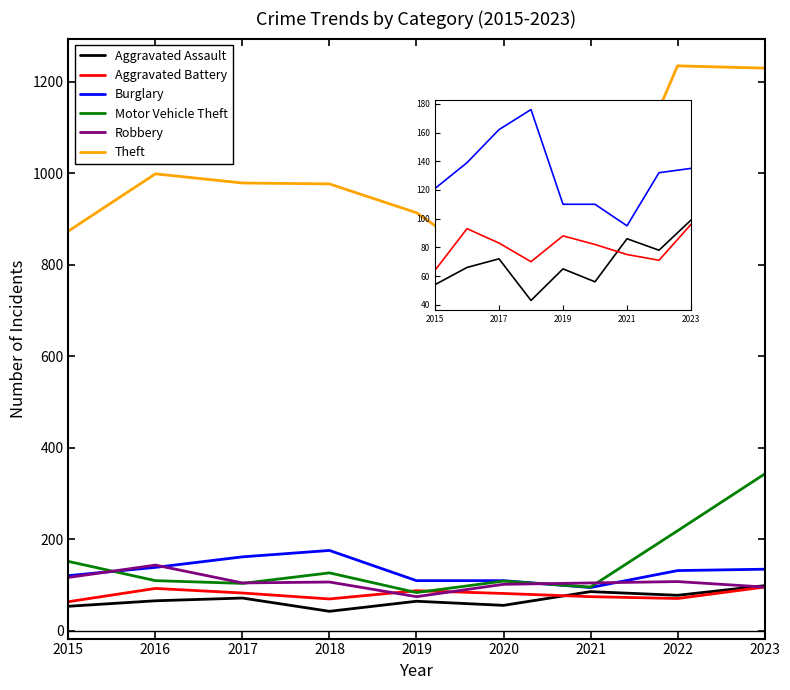

At 2021, list the series in order from largest to smallest.

Theft, Robbery, Motor Vehicle Theft, Burglary, Aggravated Assault, Aggravated Battery